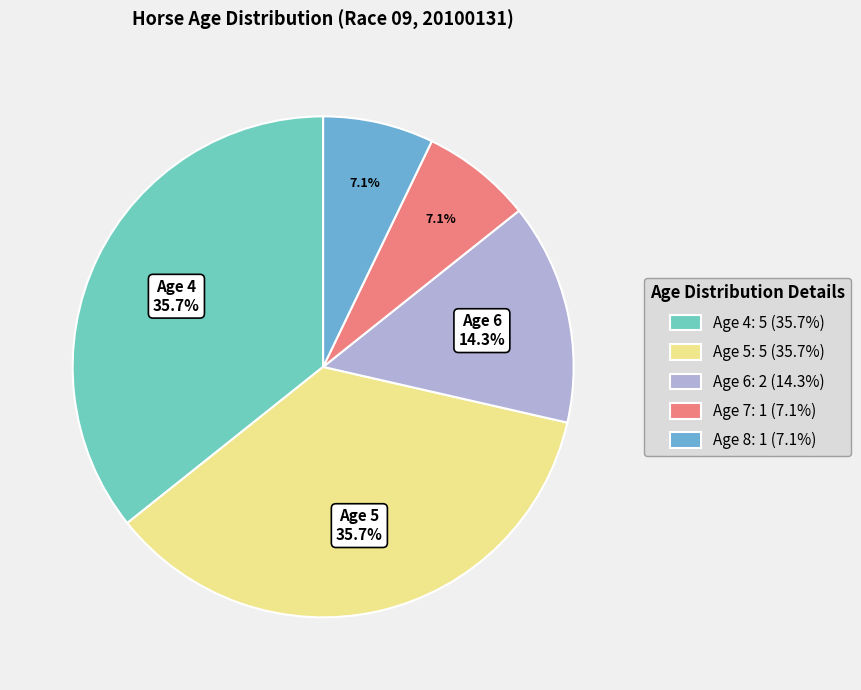

Is there a majority slice in this chart?

No